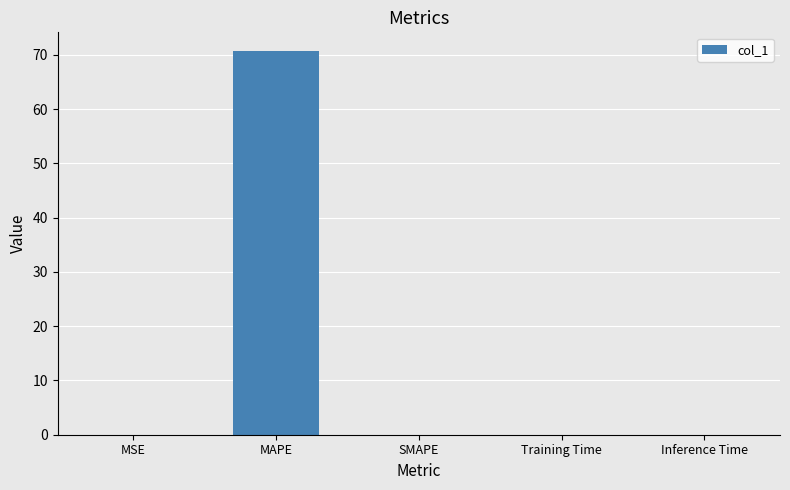

Count the number of data series in this chart.

1